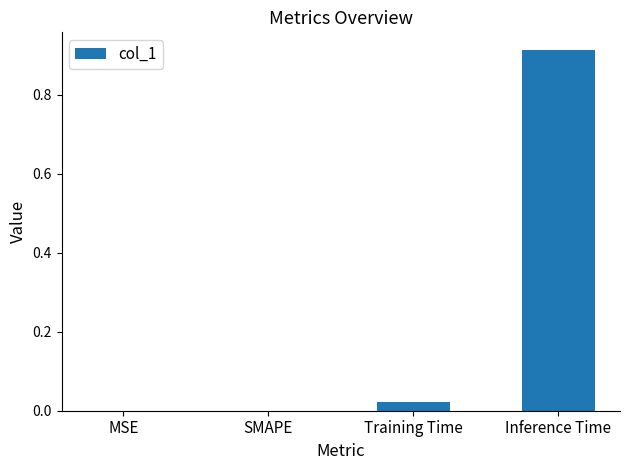

The chart shows a value of 0.0 at MSE. True or false?

True